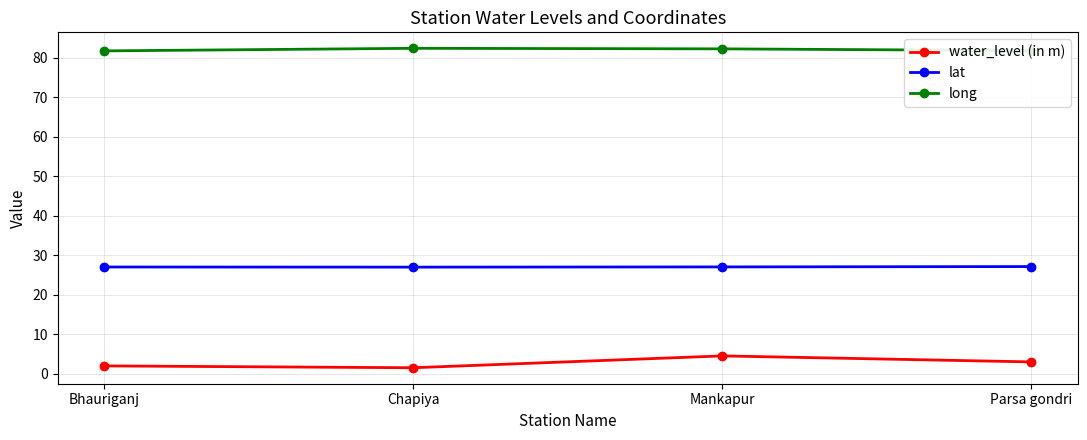

What is the difference between the highest and lowest values at Parsa gondri?

78.8